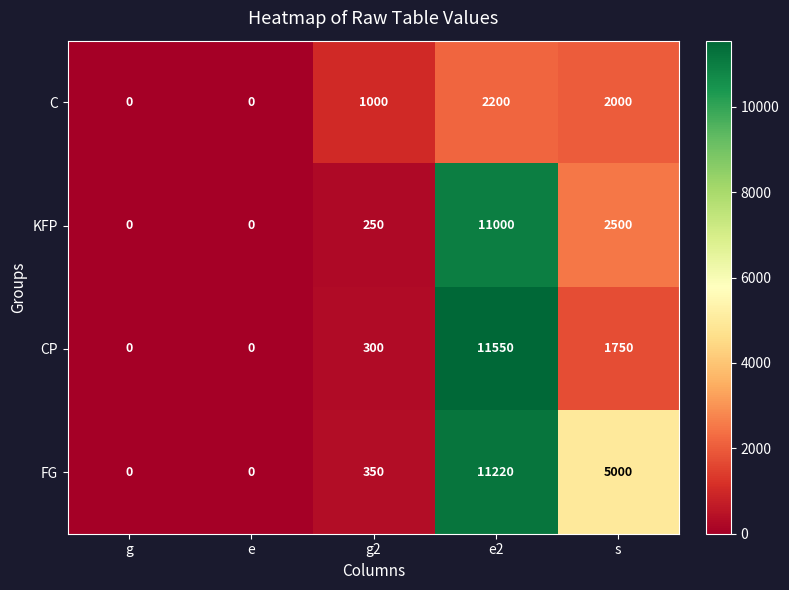

The KFP series shows 7512 at g. True or false?

False